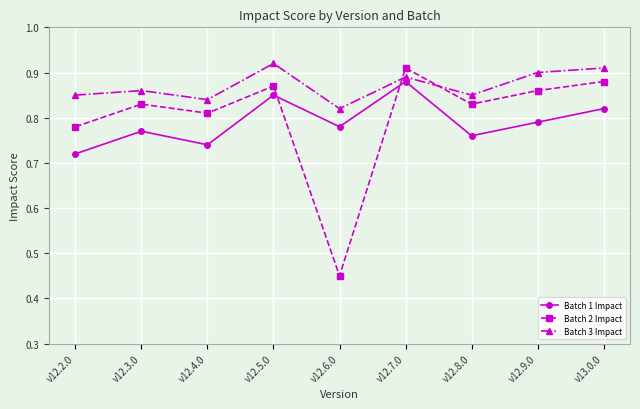

Between v12.2.0 and v12.4.0, which series saw the biggest shift?

Batch 2 Impact